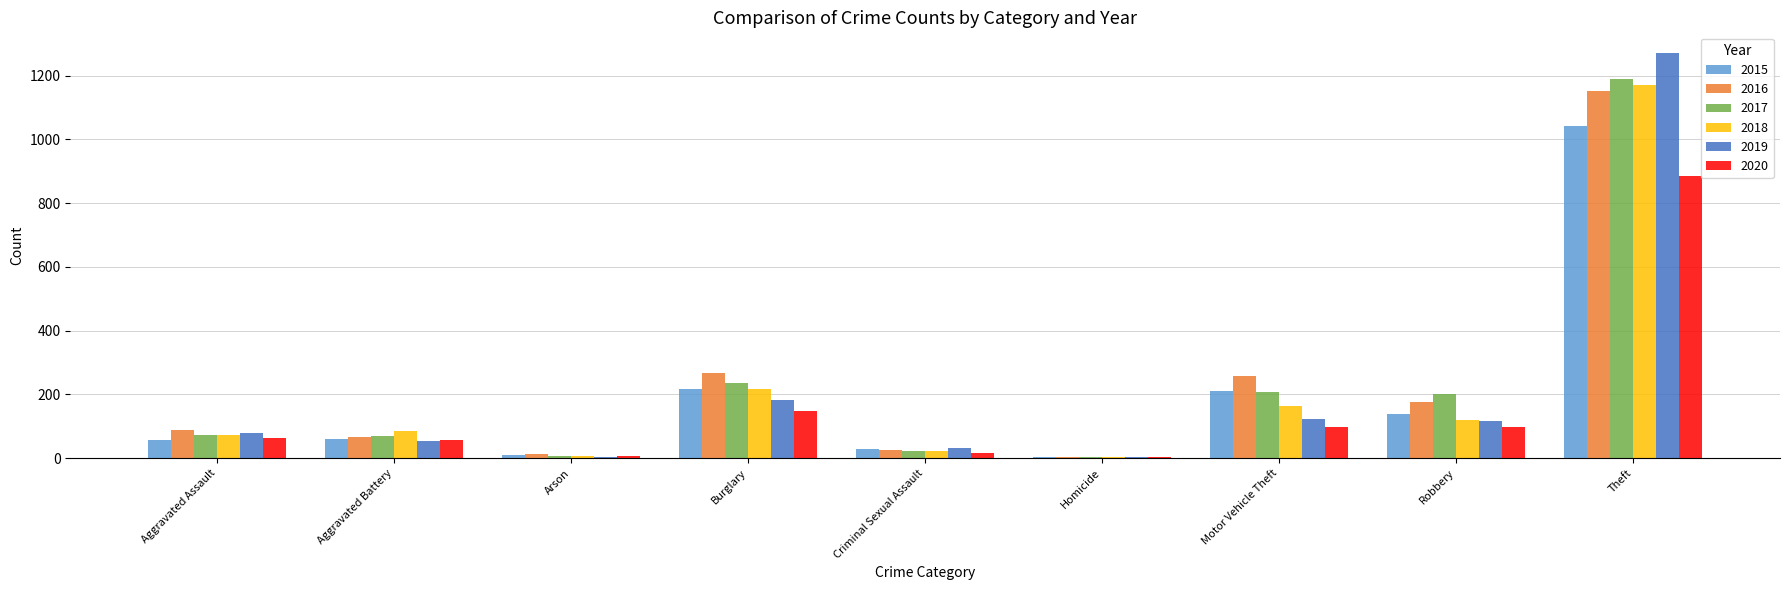

Which category has the highest value across all series?

Theft